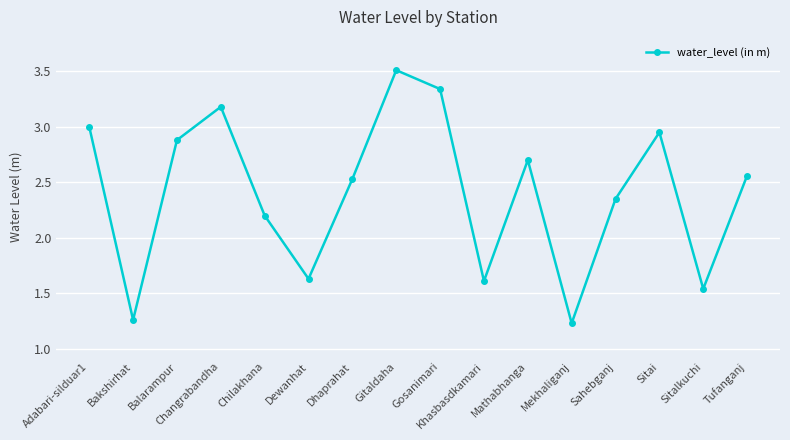

At which category does the data reach its first local valley?

Bakshirhat